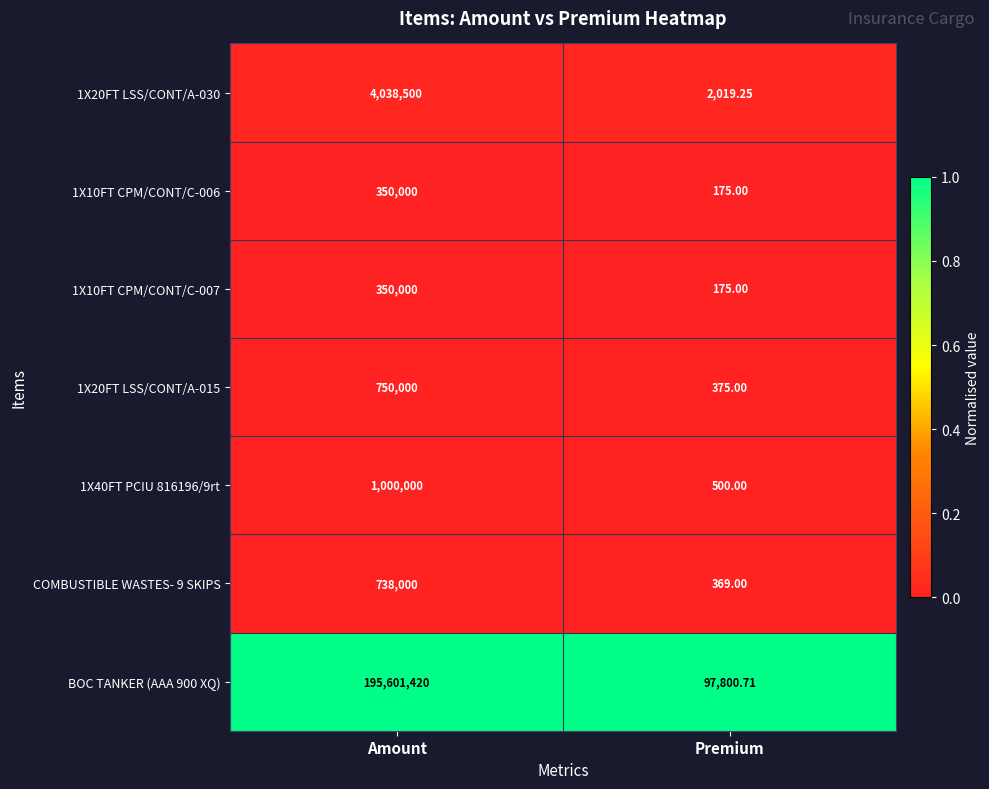

Which category has the highest value across all series?

Amount